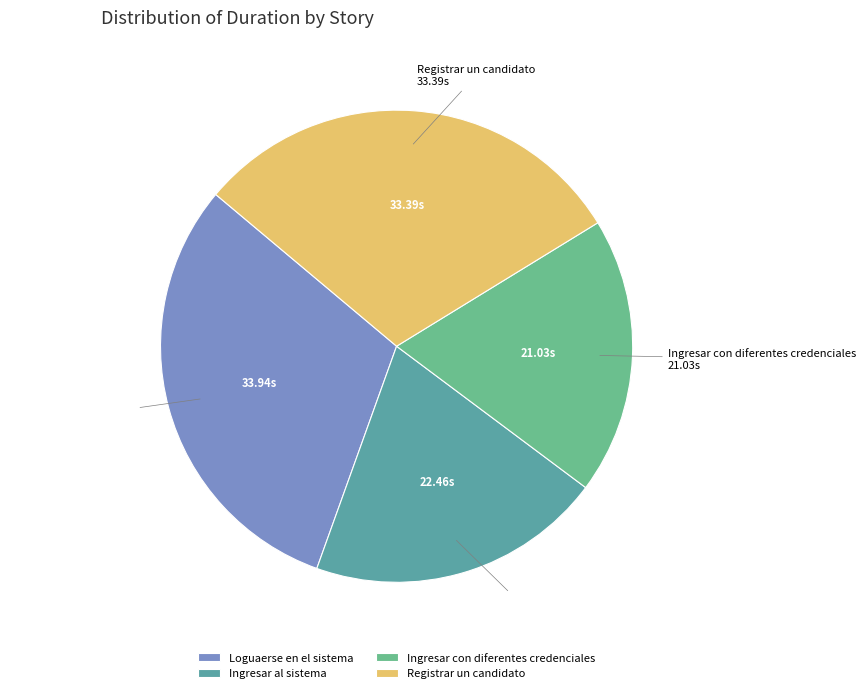

Which category has the smallest portion of the pie?

Ingresar con diferentes credenciales